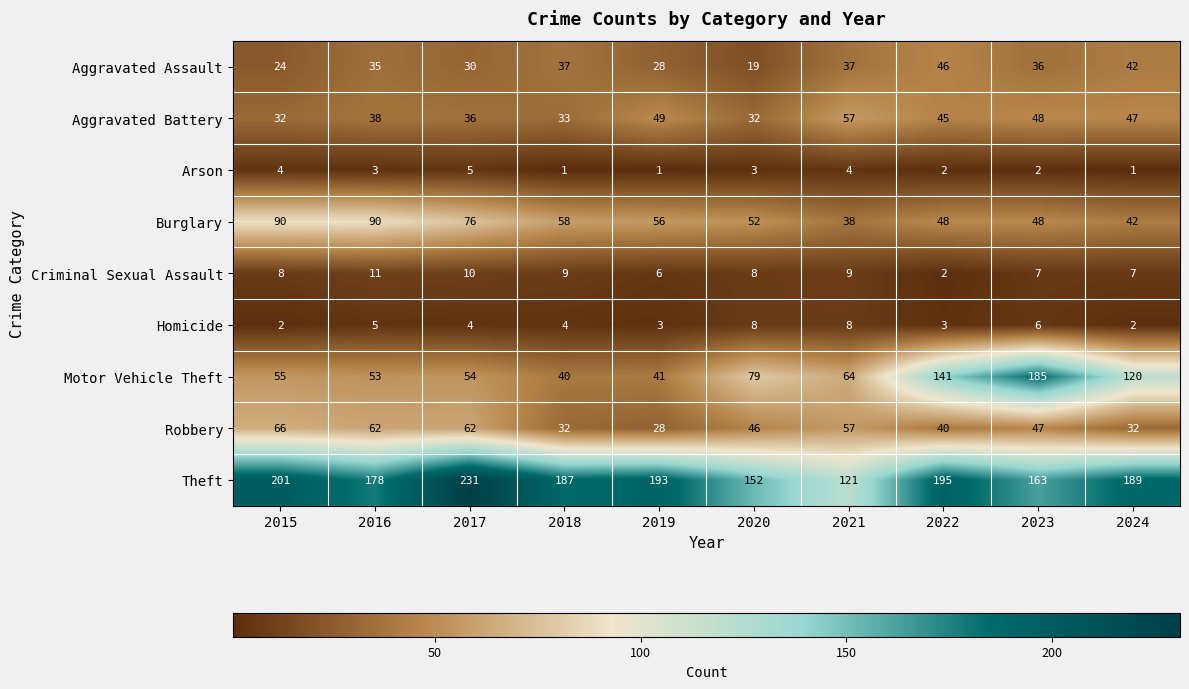

Where is Aggravated Battery nearest to the value 44?

2022